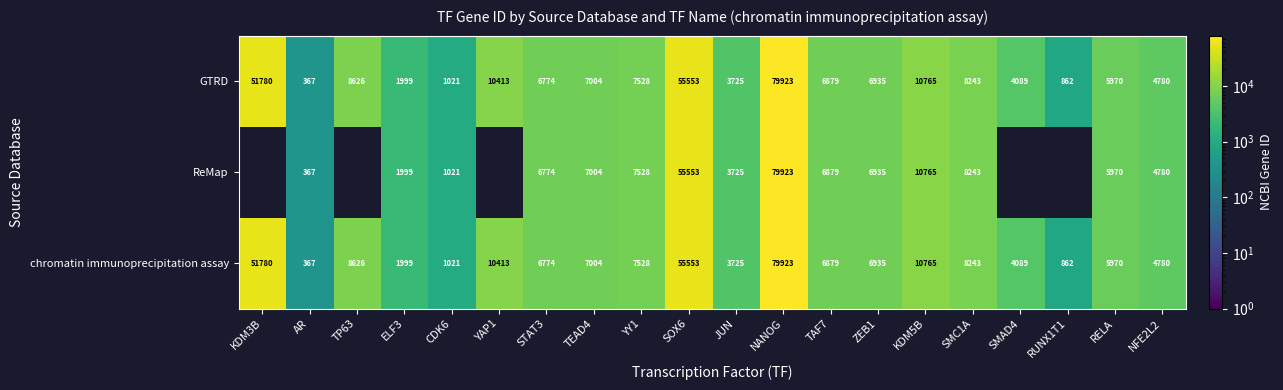

At which category is the sum across all series the highest?

NANOG